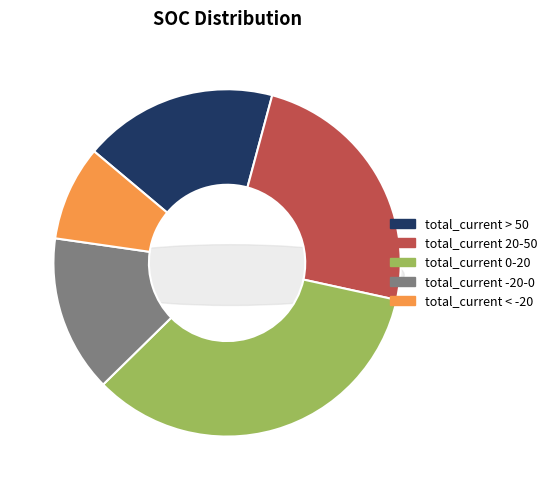

What is the change in value from total_current -20-0 to total_current < -20?

-15